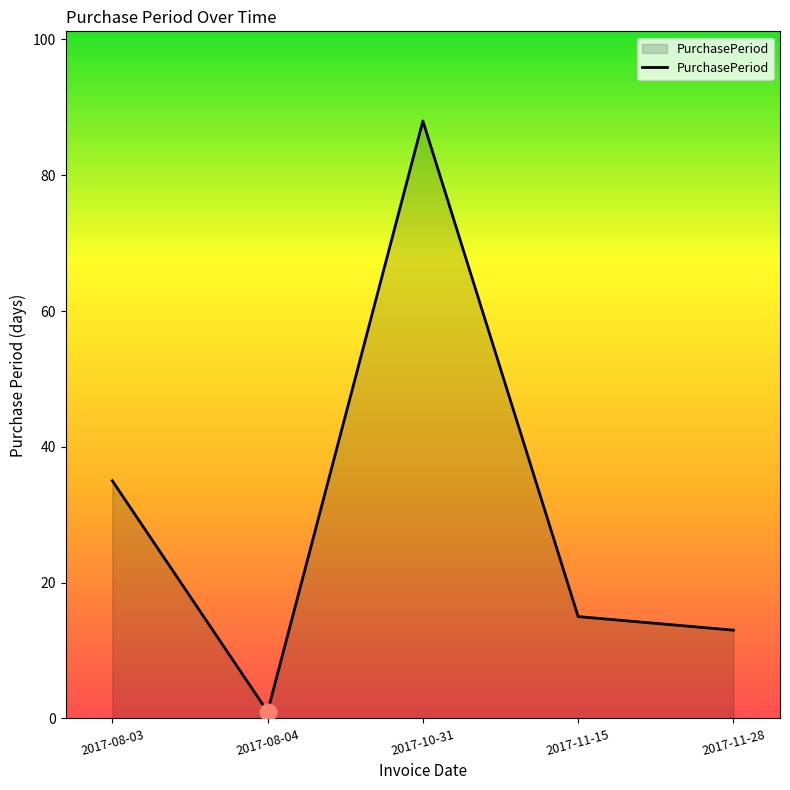

List the labels in order of value, smallest first.

2017-08-04, 2017-11-28, 2017-11-15, 2017-08-03, 2017-10-31